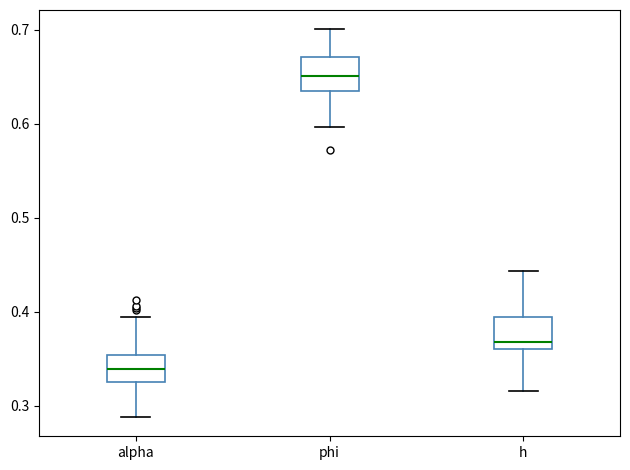

Reading left to right, read every box against the y-axis: the position of its median line, the range the box covers, and the ends of its whiskers. The values are not printed on the chart, so give them approximately, as read against the axis.

alpha: median 0.34, box 0.33 to 0.35, whiskers 0.29 to 0.39
phi: median 0.65, box 0.63 to 0.67, whiskers 0.60 to 0.70
h: median 0.37, box 0.36 to 0.39, whiskers 0.32 to 0.44